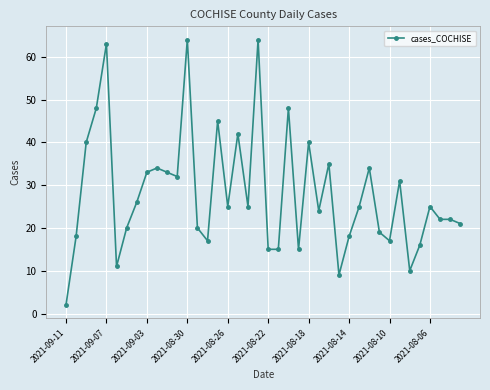

True or false: there are more than 1 points higher than both neighbors.

True